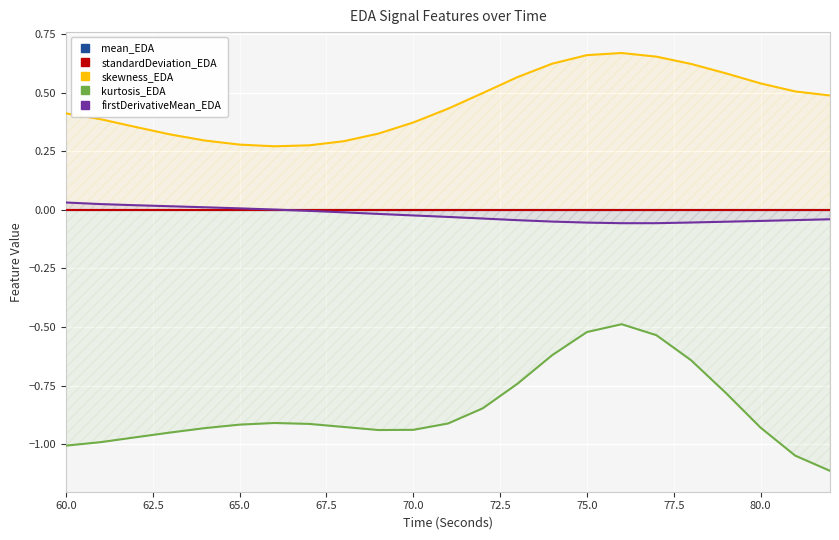

Which series has the largest total across all categories?

skewness_EDA